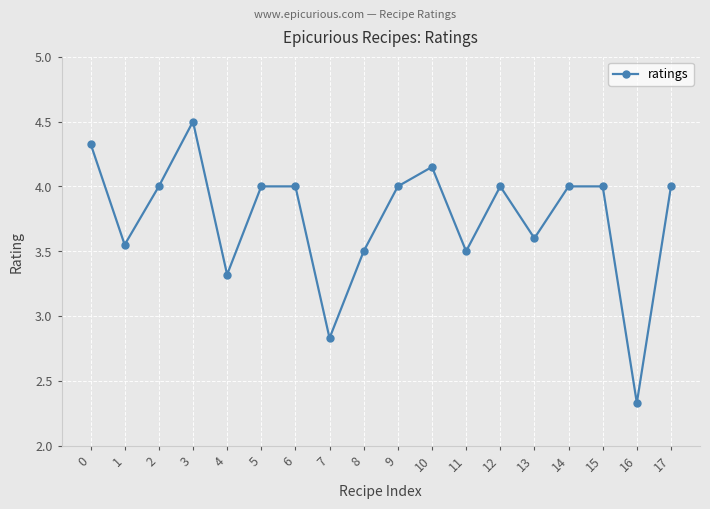

What value does the data have at 12?

4.0